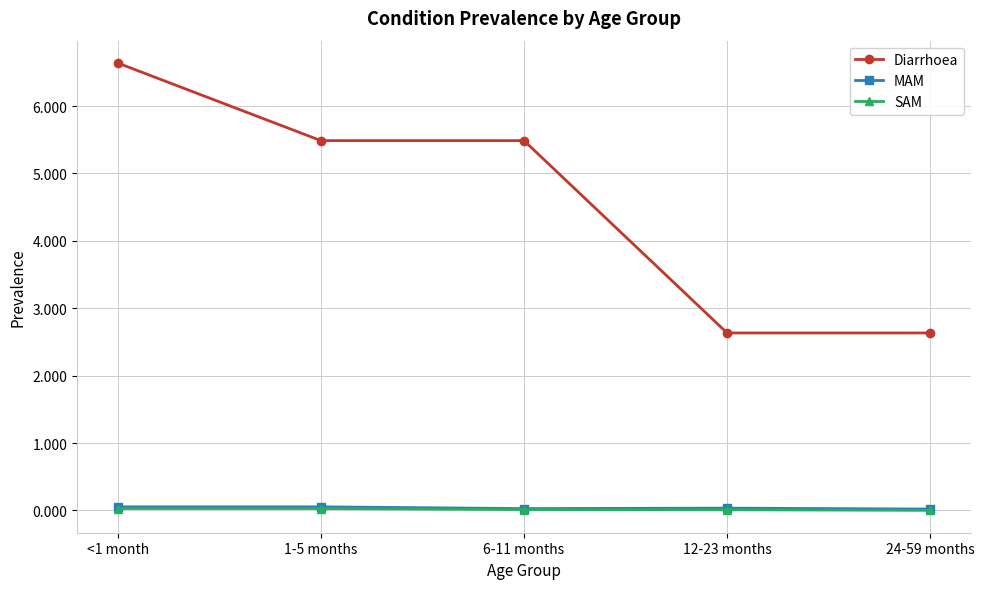

What is the average value of the Diarrhoea series?

4.6